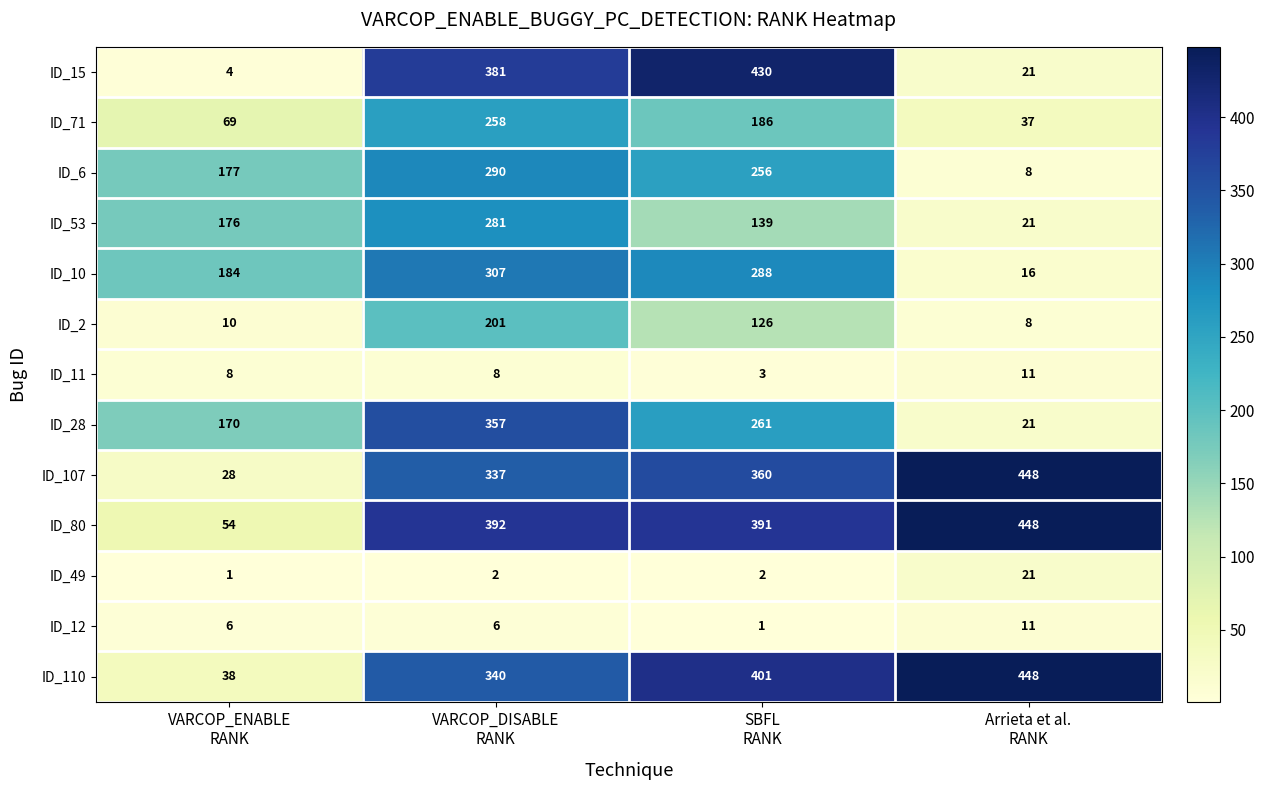

What is the total value across all series at VARCOP_ENABLE
RANK?

925